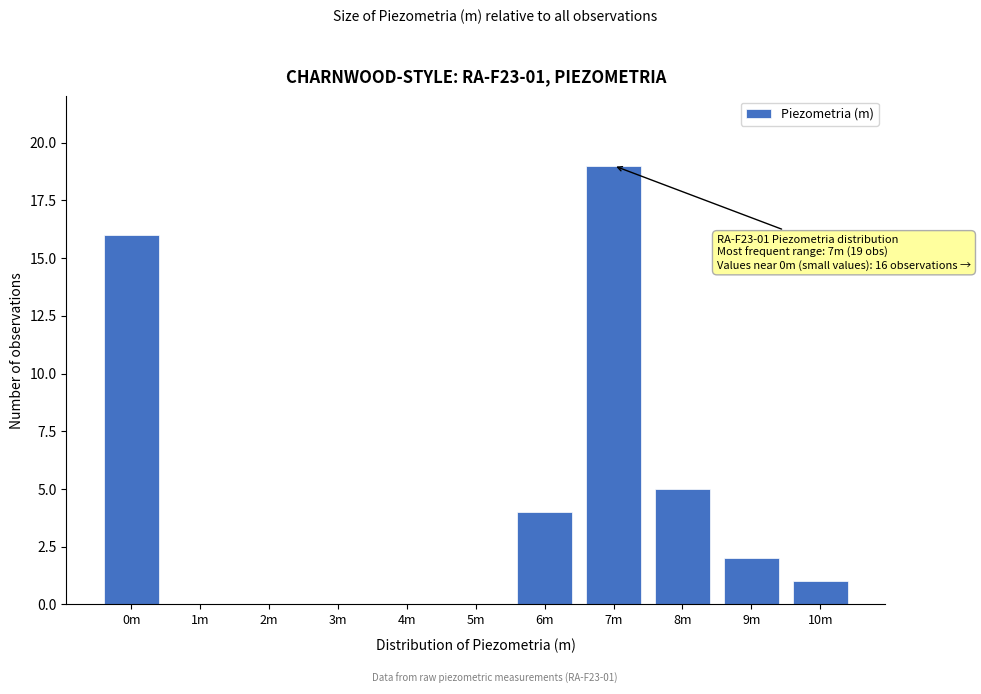

Reading right to left, extract all data points from this chart.

10m=1	9m=2	8m=5	7m=19	6m=4	5m=0	4m=0	3m=0	2m=0	1m=0	0m=16